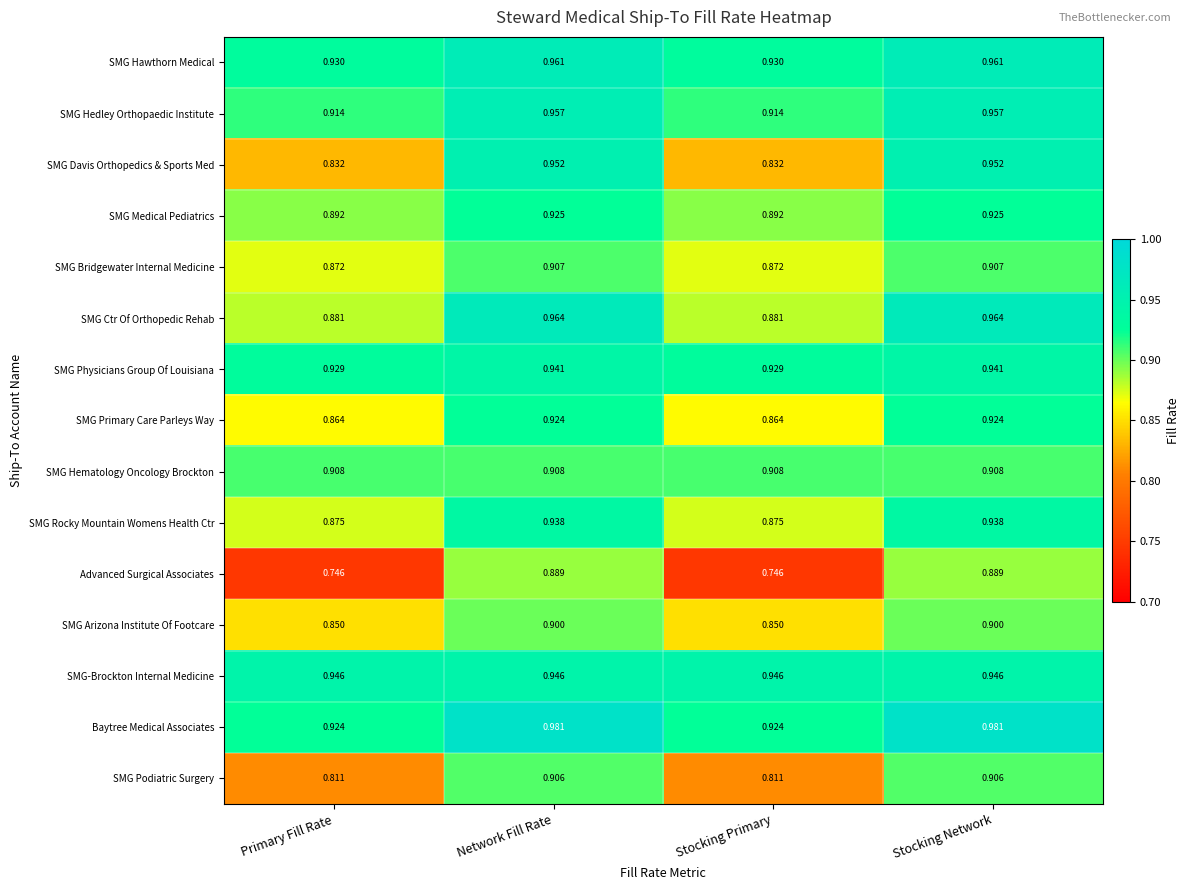

Is the value of Baytree Medical Associates at Stocking Network greater than the value of SMG Podiatric Surgery at Stocking Primary?

Yes